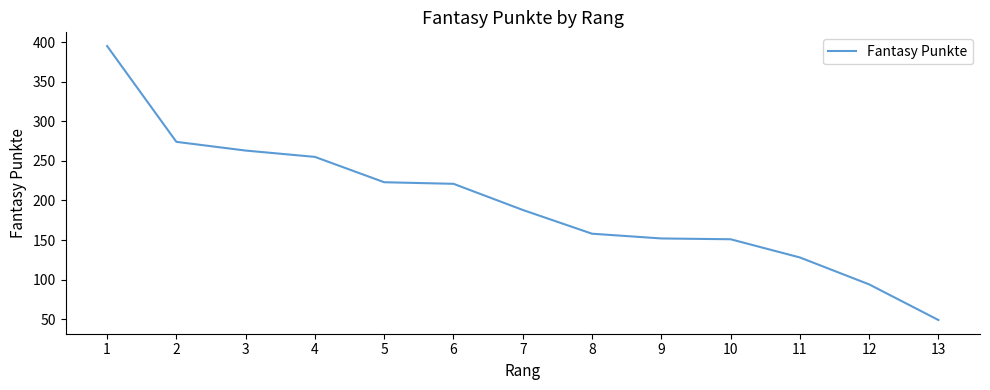

What is the smallest value displayed?

49